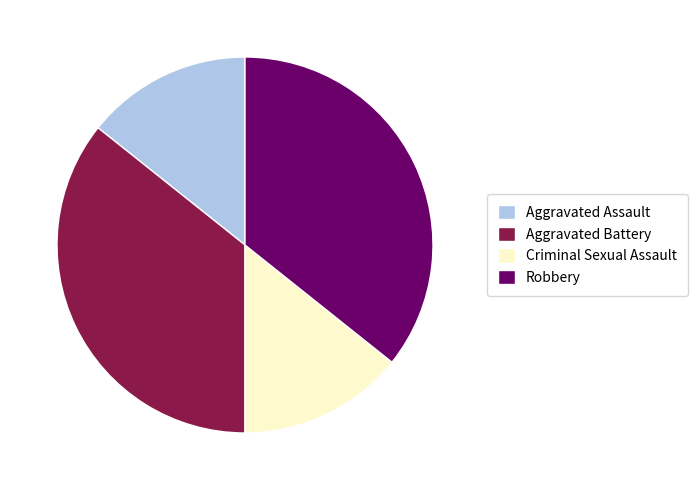

The Aggravated Assault slice represents 3% of the pie. True or false?

False